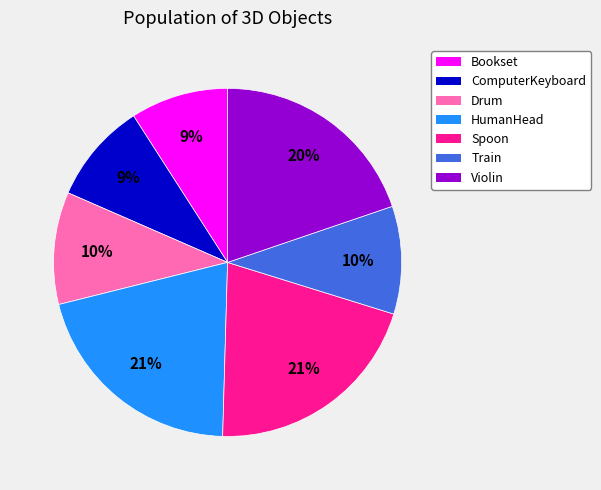

How many segments does this pie chart have?

7